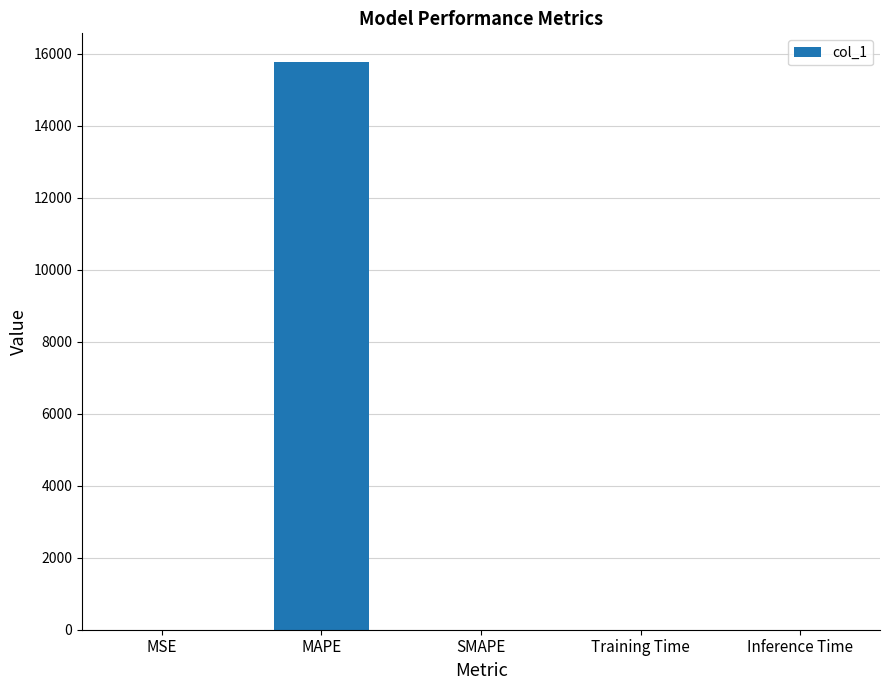

What is the greatest value displayed?

15778.3